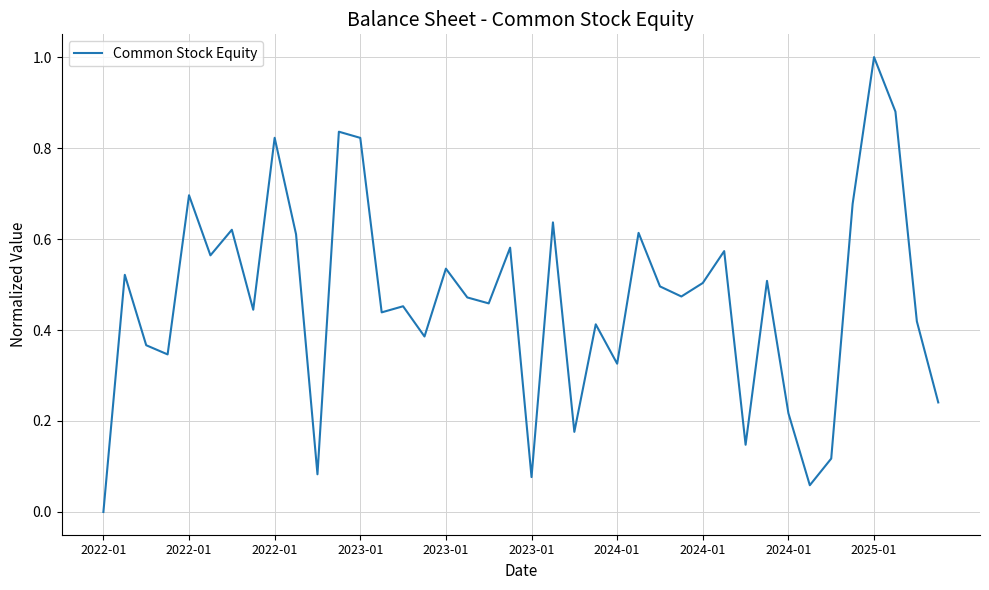

What is the maximum value shown in the chart?

1.0